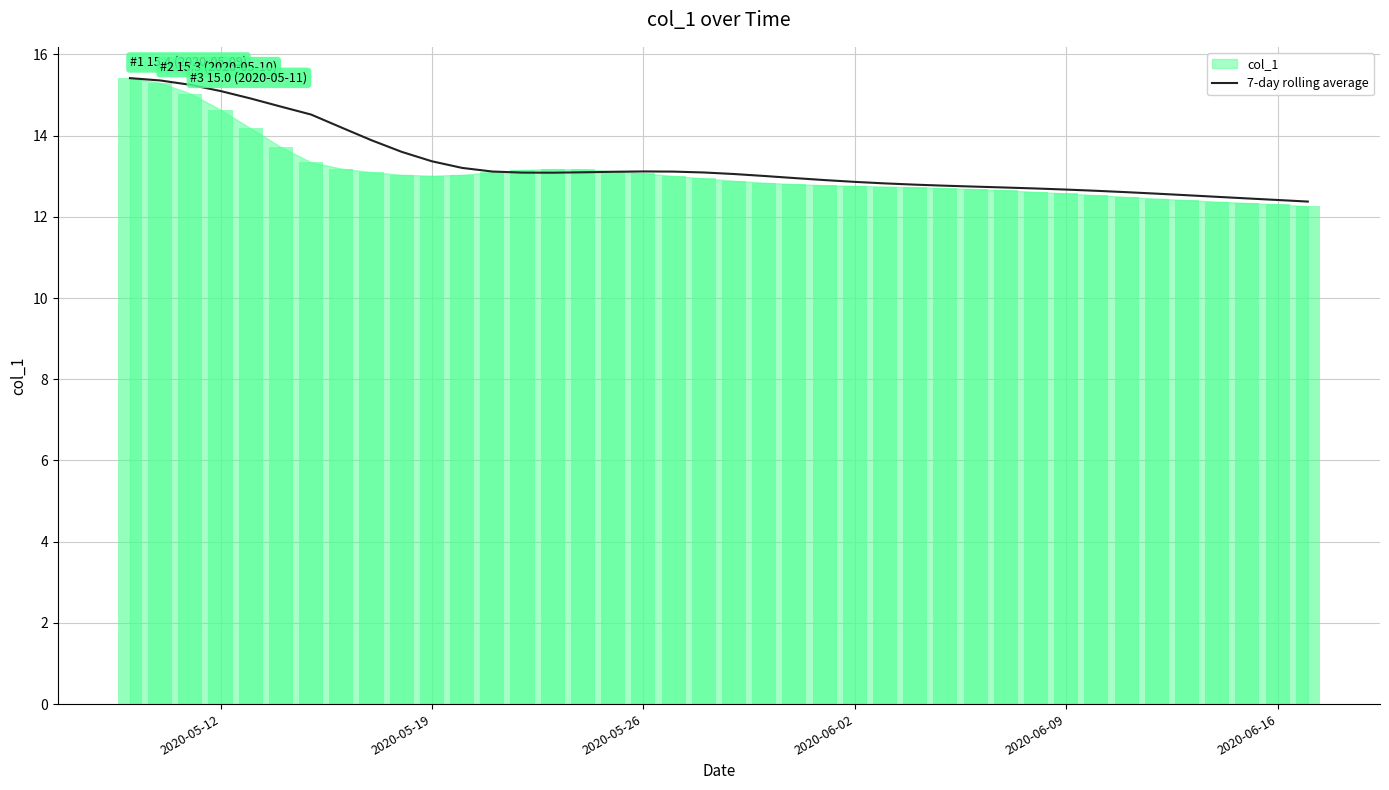

Are the bars horizontal?

No